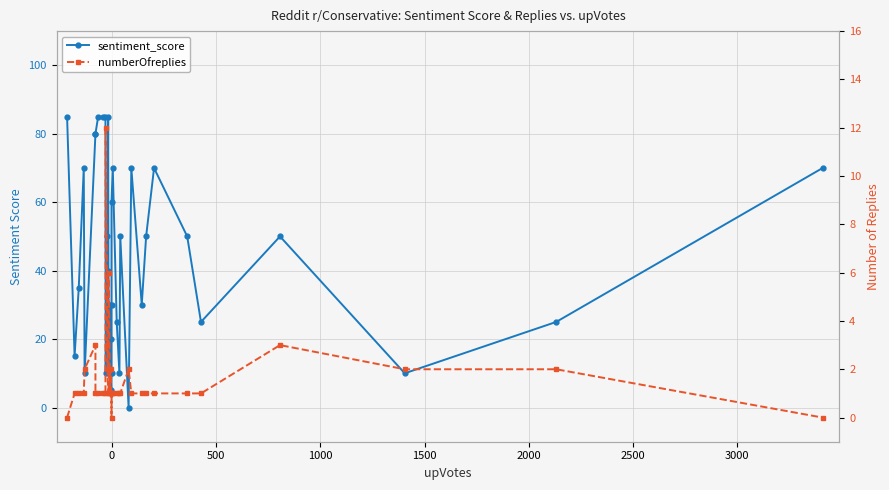

How many lines are shown in the chart?

2